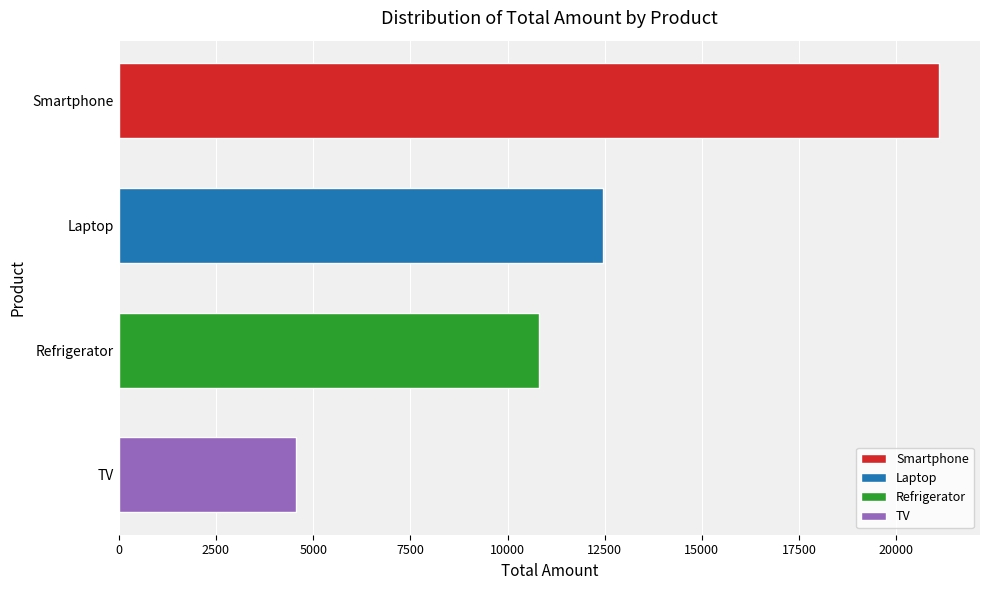

Reading bottom to top, what are all the values shown in this chart?

4566	10800	12450	21100